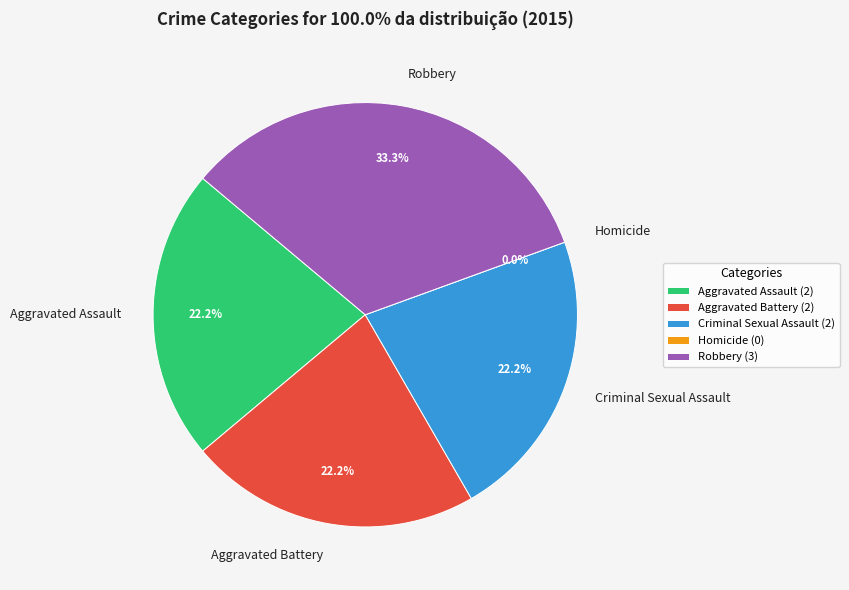

Is the sum of Aggravated Battery and Criminal Sexual Assault greater than half?

No